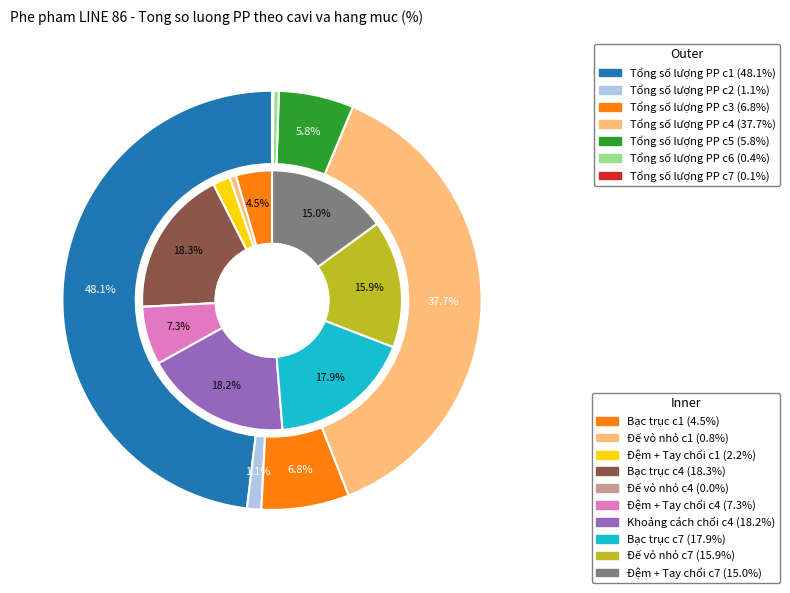

Which slice is the smallest?

Tổng số lượng PP c7